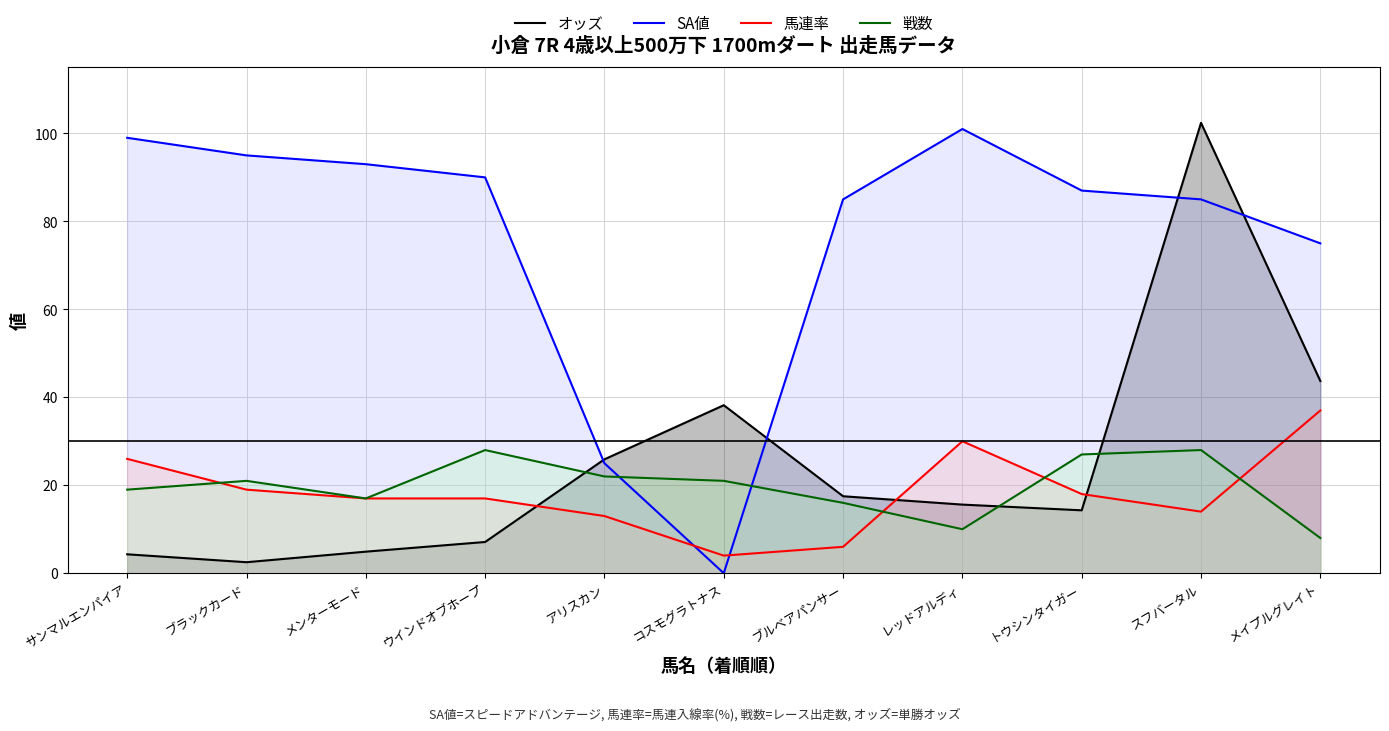

How many data points in 馬連率 are above 17?

5